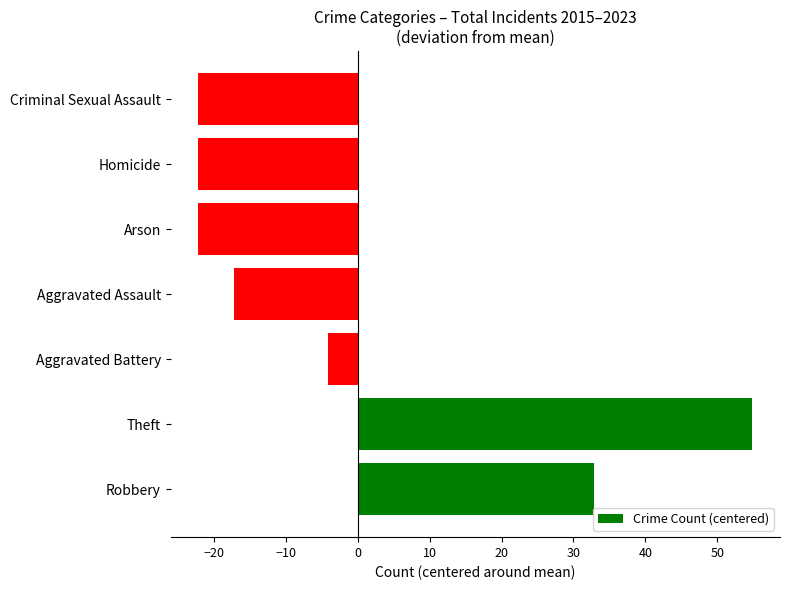

At which label is the value closest to 16?

Robbery